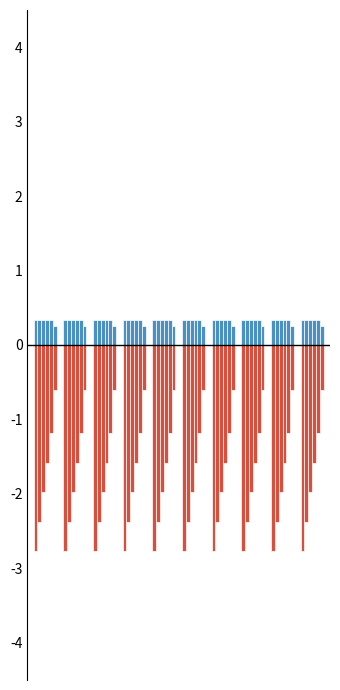

Count the number of categories in the chart.

10